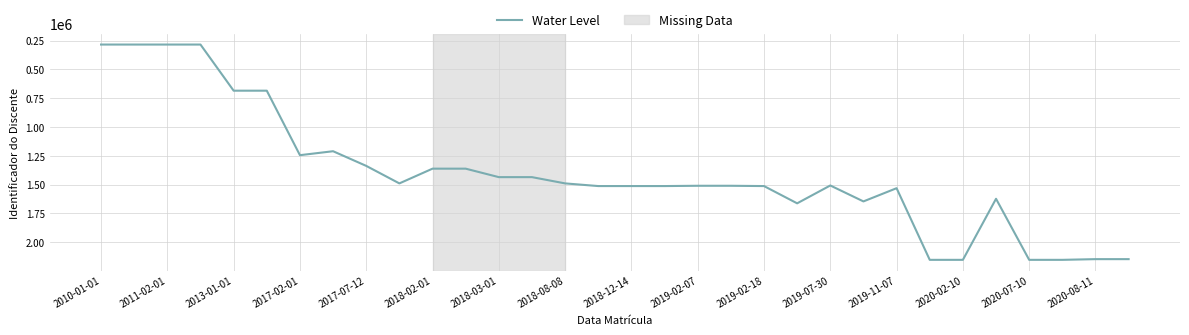

What is the maximum value shown in the chart?

2152895